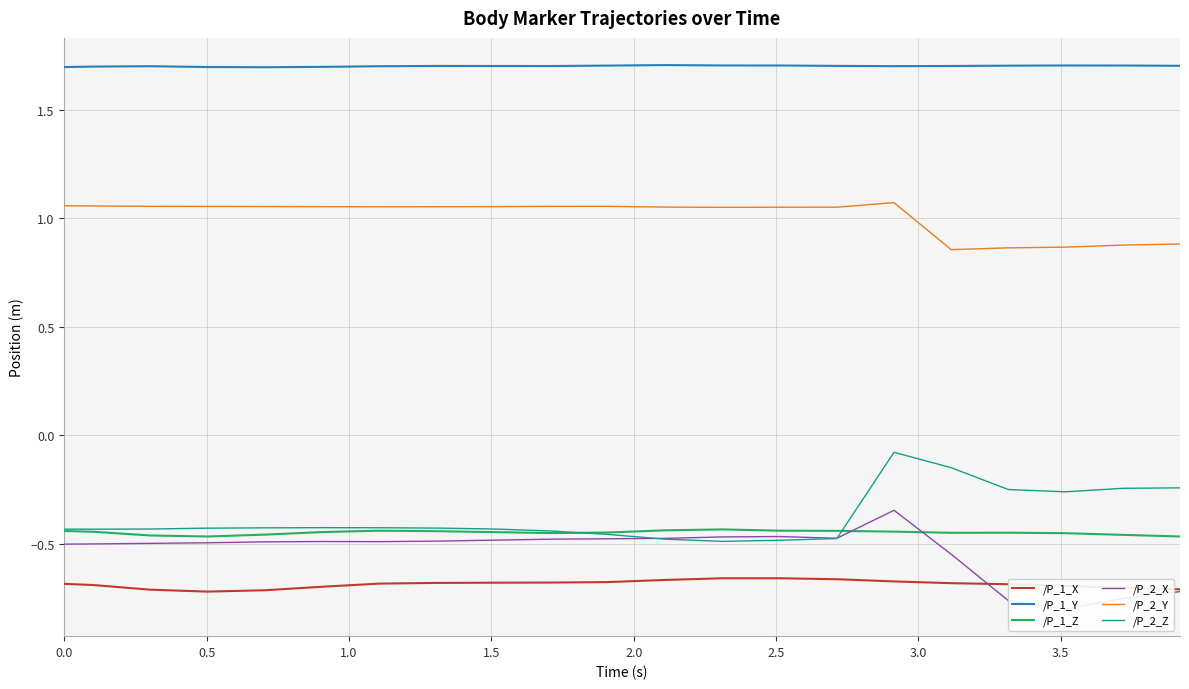

Reading left to right, transcribe all the data shown in this chart.

/P_1_X: -0.7	-0.7	-0.7	-0.7	-0.7	-0.7	-0.7	-0.7	-0.7	-0.7	-0.7	-0.7	-0.7	-0.7	-0.7	-0.7	-0.7	-0.7	-0.7	-0.7	-0.7
/P_1_Y: 1.7	1.7	1.7	1.7	1.7	1.7	1.7	1.7	1.7	1.7	1.7	1.7	1.7	1.7	1.7	1.7	1.7	1.7	1.7	1.7	1.7
/P_1_Z: -0.4	-0.4	-0.5	-0.5	-0.5	-0.4	-0.4	-0.4	-0.4	-0.5	-0.4	-0.4	-0.4	-0.4	-0.4	-0.4	-0.4	-0.4	-0.5	-0.5	-0.5
/P_2_X: -0.5	-0.5	-0.5	-0.5	-0.5	-0.5	-0.5	-0.5	-0.5	-0.5	-0.5	-0.5	-0.5	-0.5	-0.5	-0.3	-0.5	-0.8	-0.8	-0.8	-0.7
/P_2_Y: 1.1	1.1	1.1	1.1	1.1	1.1	1.1	1.1	1.1	1.1	1.1	1.1	1.0	1.1	1.1	1.1	0.9	0.9	0.9	0.9	0.9
/P_2_Z: -0.4	-0.4	-0.4	-0.4	-0.4	-0.4	-0.4	-0.4	-0.4	-0.4	-0.5	-0.5	-0.5	-0.5	-0.5	-0.1	-0.1	-0.2	-0.3	-0.2	-0.2